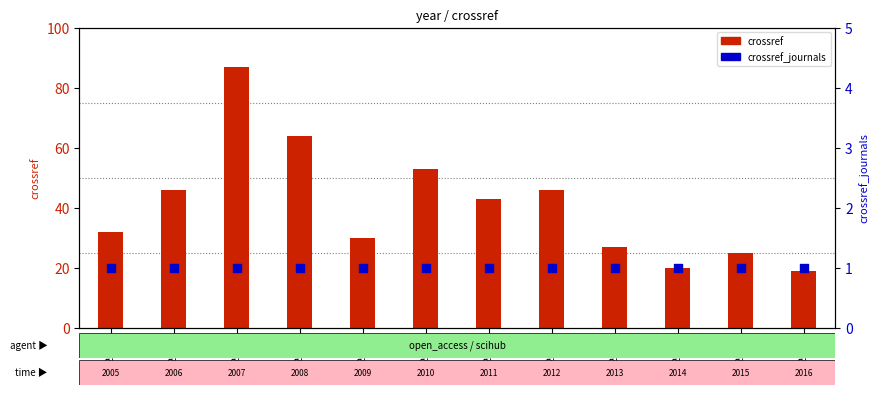

Which series has the largest total across all categories?

crossref